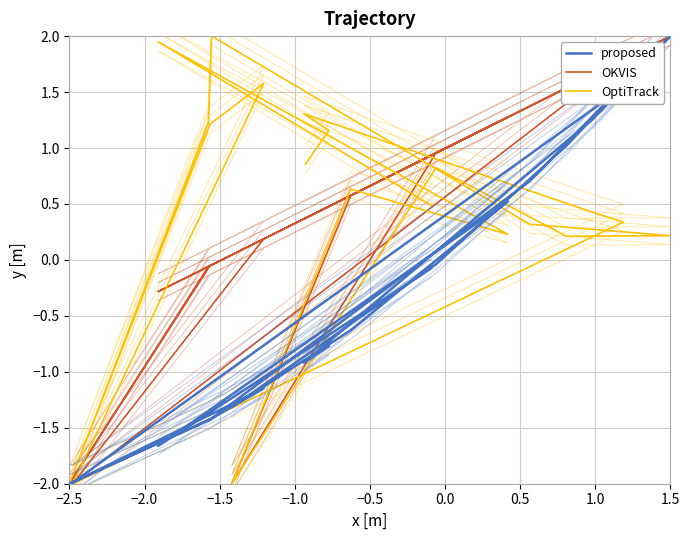

What are all the series names shown in the legend?

proposed, OKVIS, OptiTrack